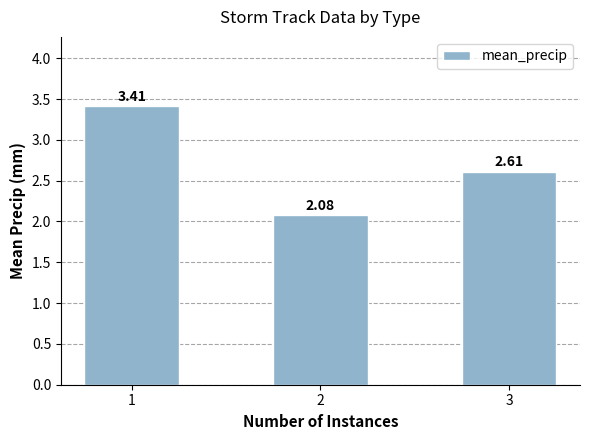

Does the chart contain any negative values?

No